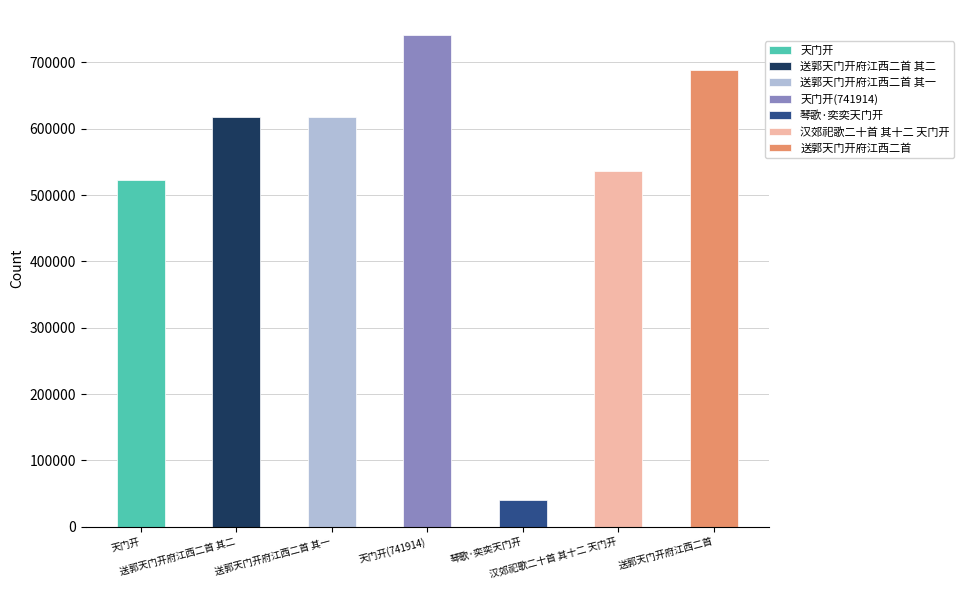

At which label is the value closest to 390916?

天门开